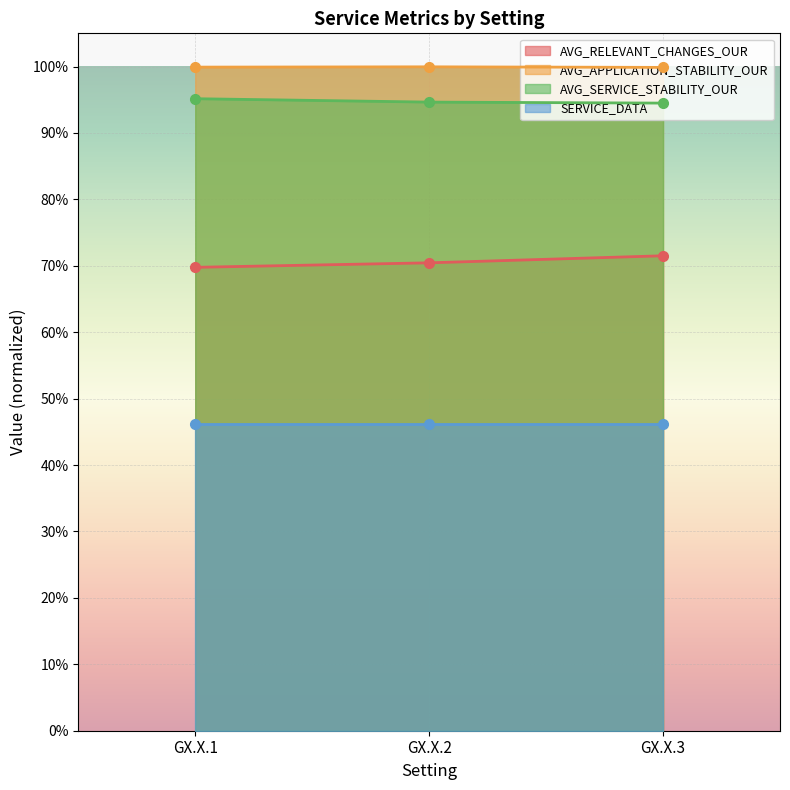

What is the value of the AVG_SERVICE_STABILITY_OUR point at the 3rd from the left?

0.9